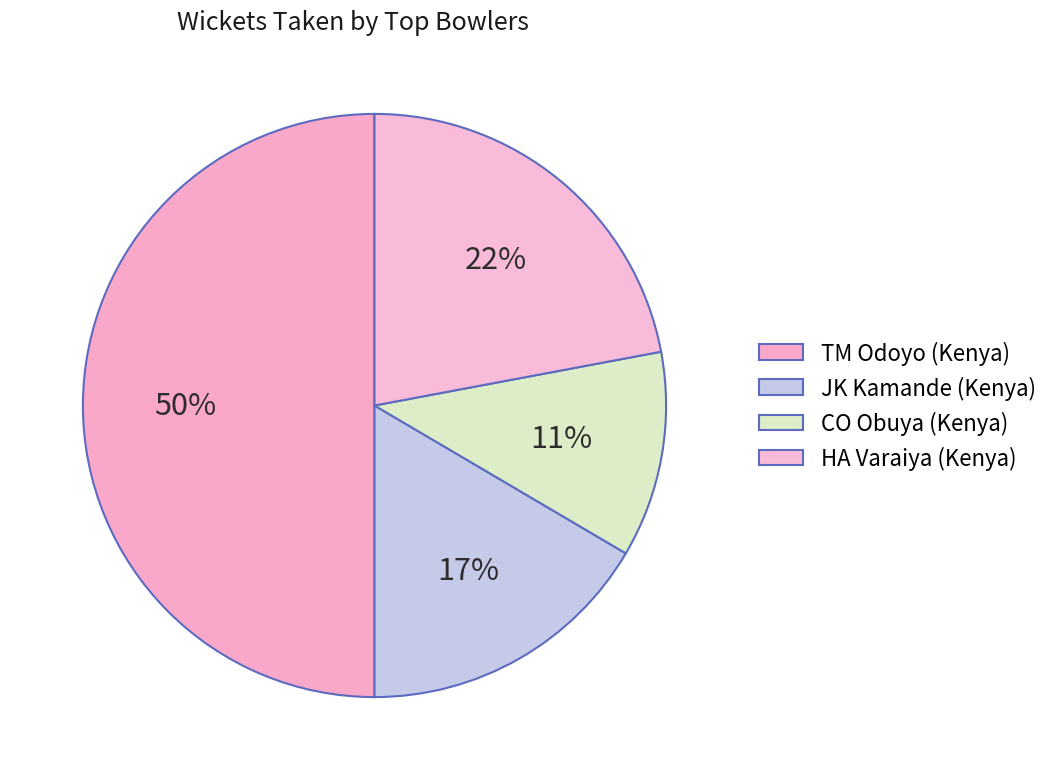

How many slices are in this pie chart?

4